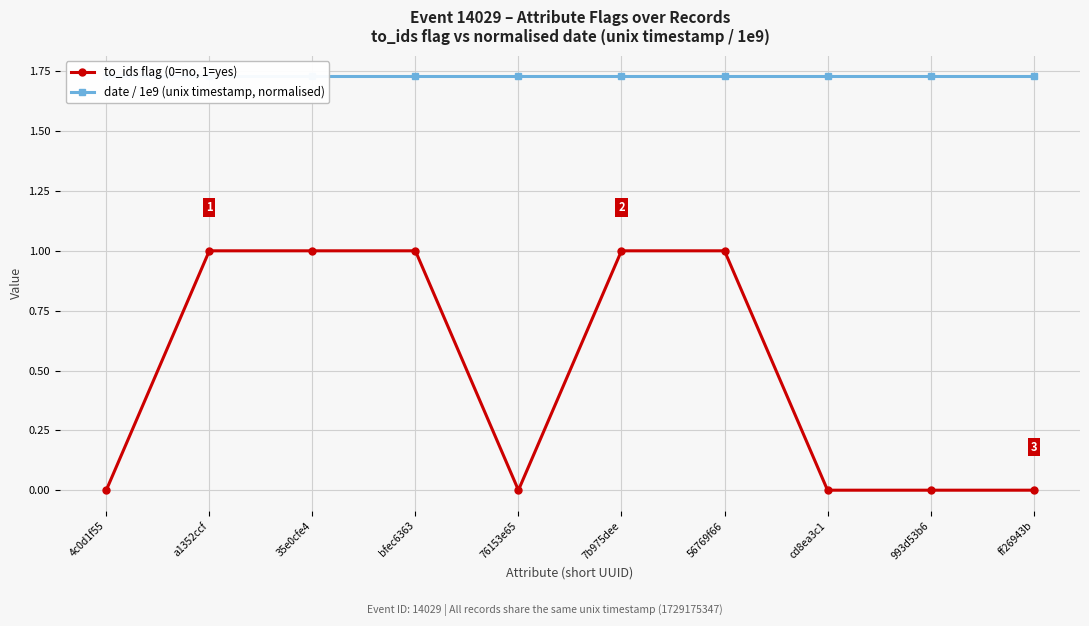

What is the difference between the second highest and minimum values in the to_ids flag (0=no, 1=yes) series?

1